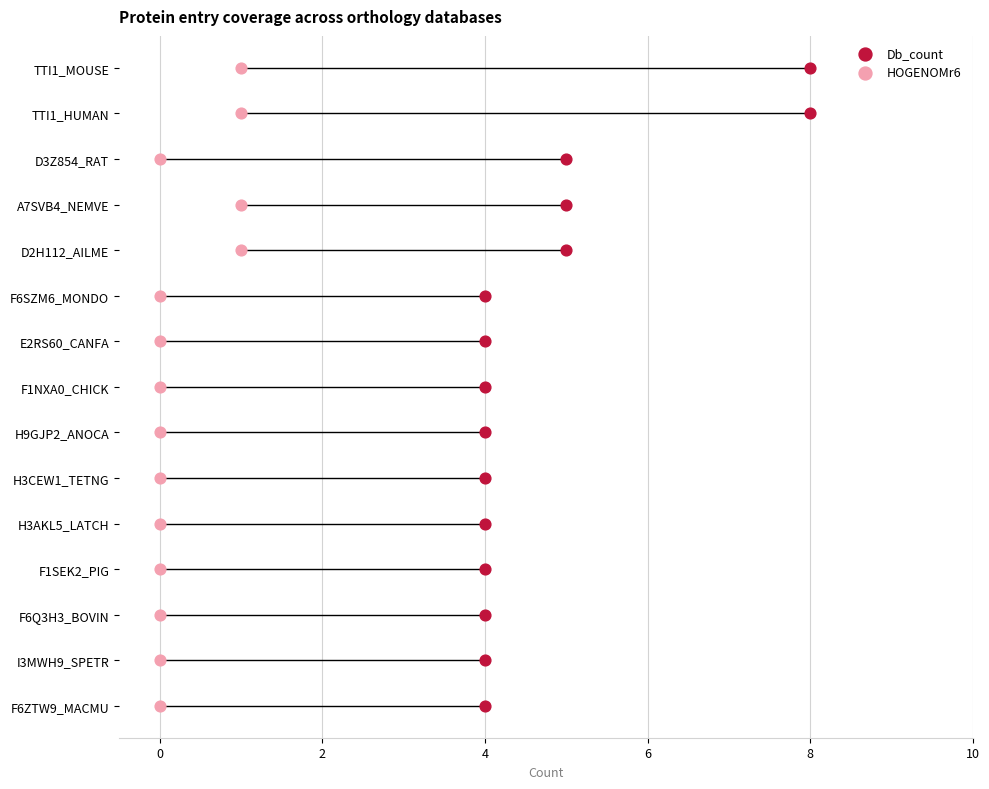

Which series has the widest spread of Y values?

Db_count